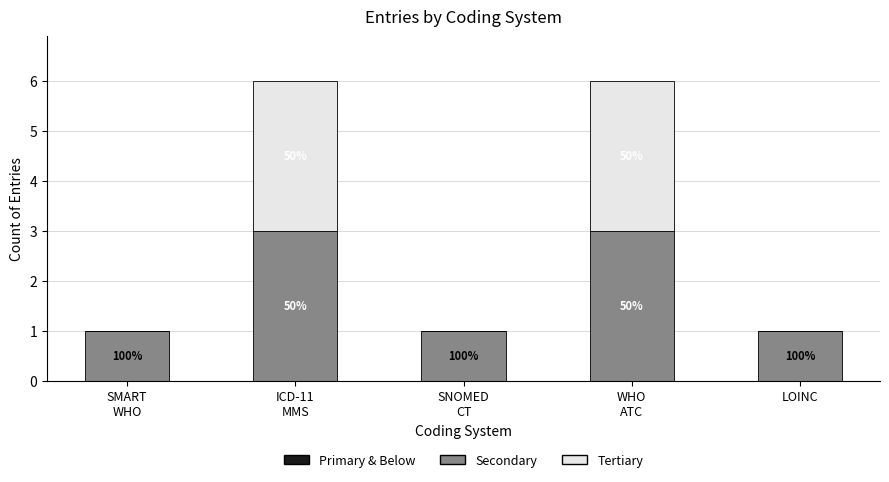

List the series in order of their peak value, highest first.

Secondary, Tertiary, Primary & Below